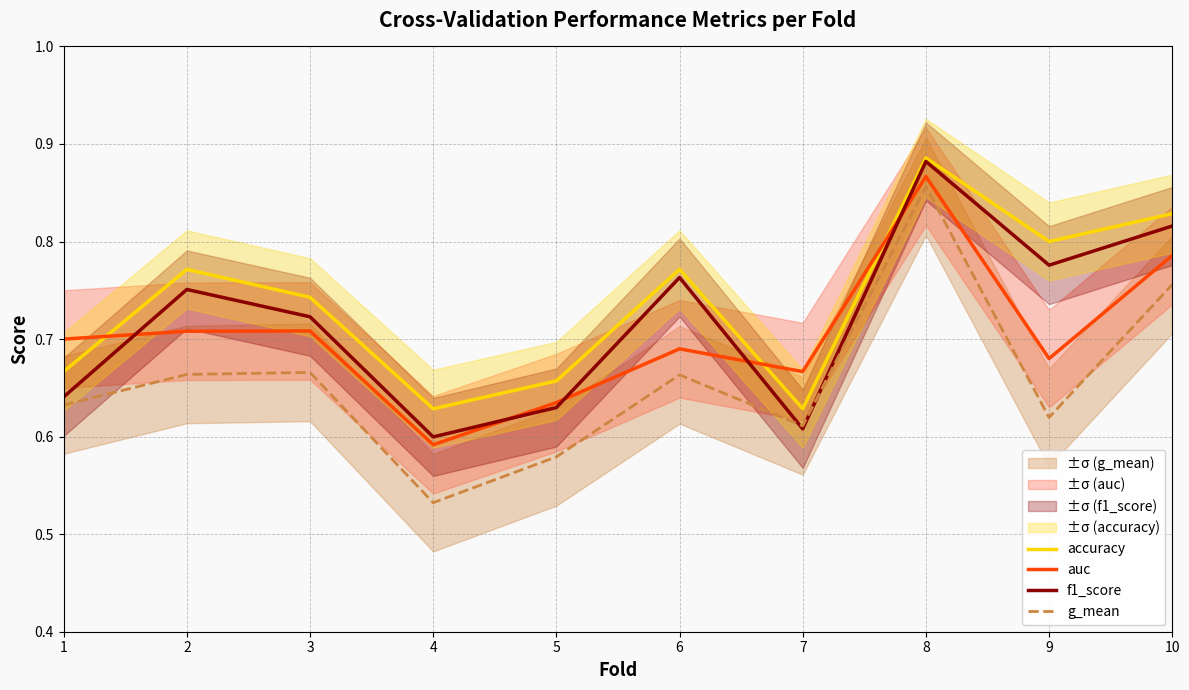

Where is the first local minimum for auc?

4